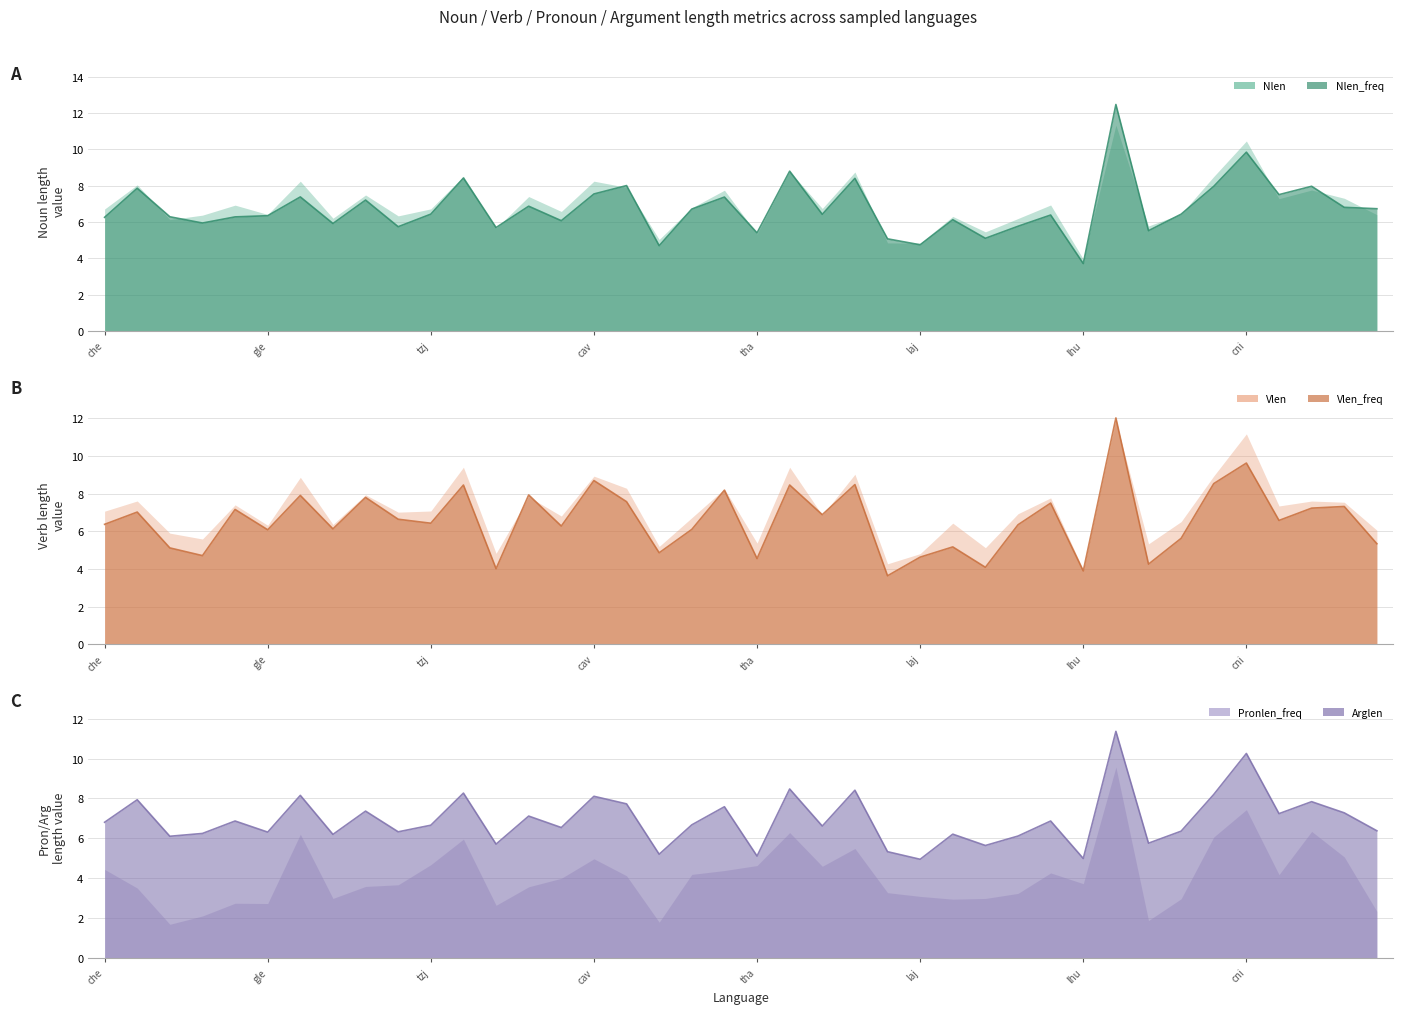

True or false: Nlen has more than 1 interior local peaks.

True